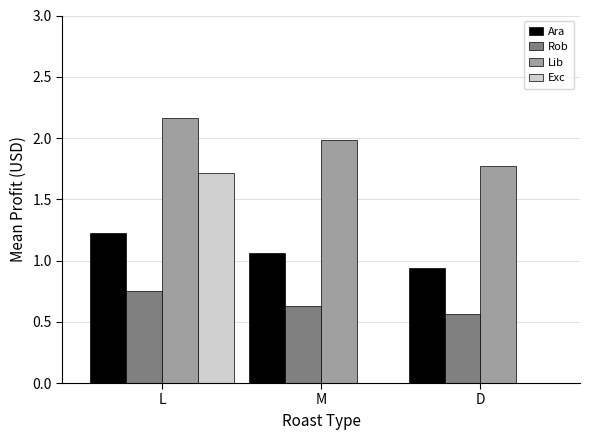

What is the total value across all series at D?

3.3